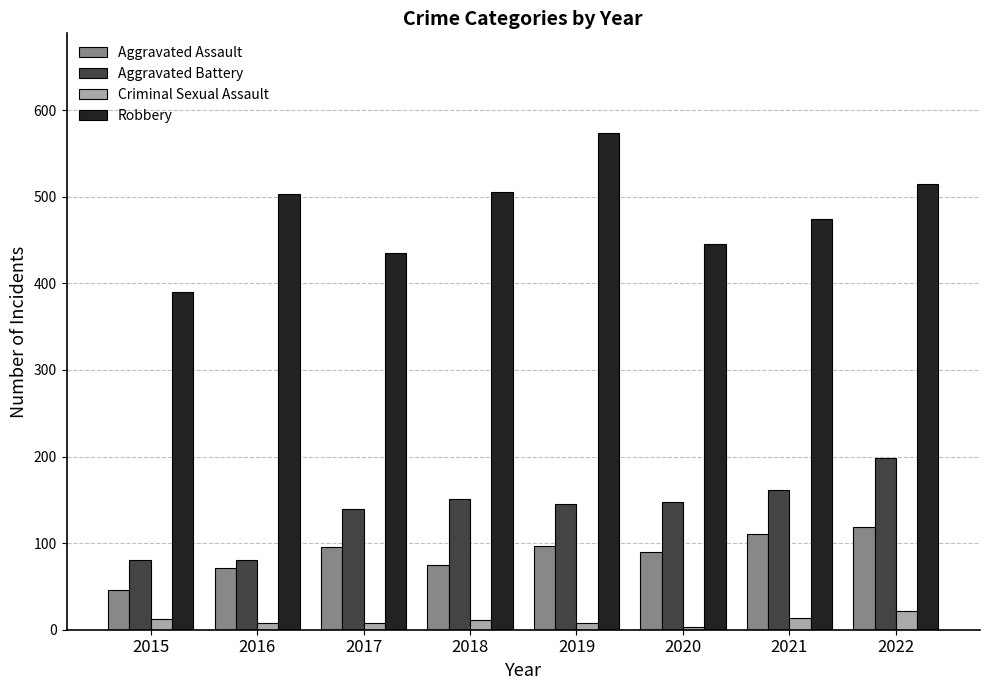

Rank the series at 2022 from highest to lowest value.

Robbery, Aggravated Battery, Aggravated Assault, Criminal Sexual Assault